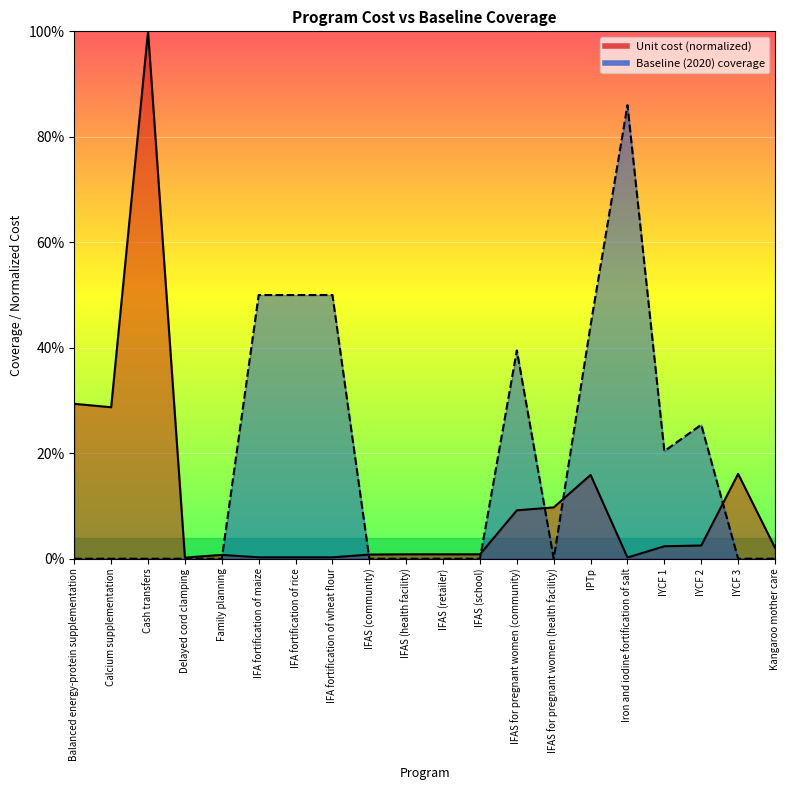

What is the average value of the Unit cost (US$ per person per year) series?

0.1